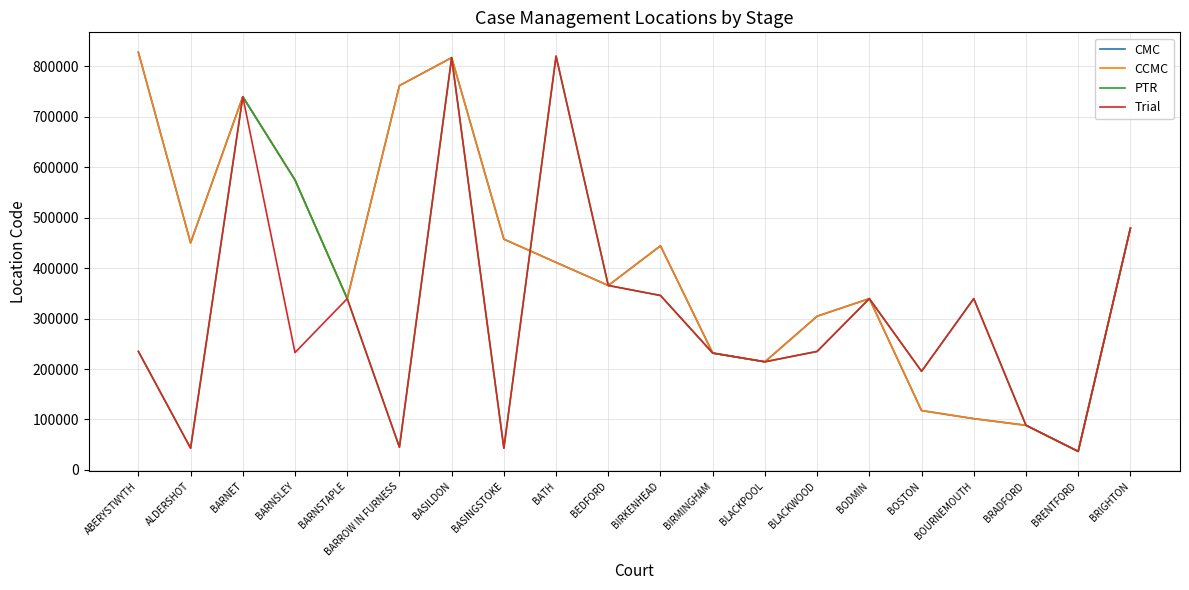

What is the value of the CMC point at the 18th from the left?

88516